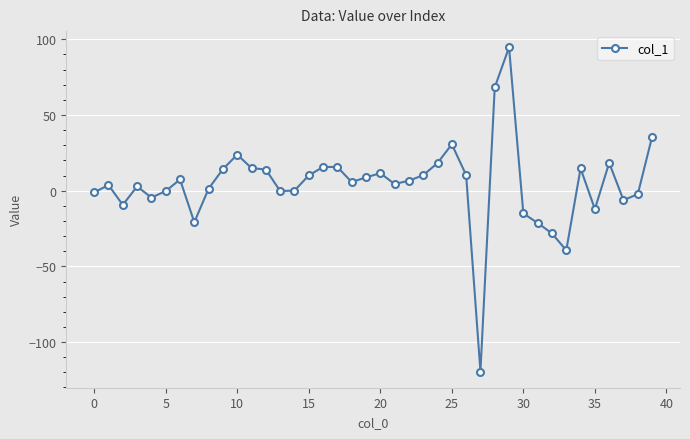

Count the number of categories in the chart.

40